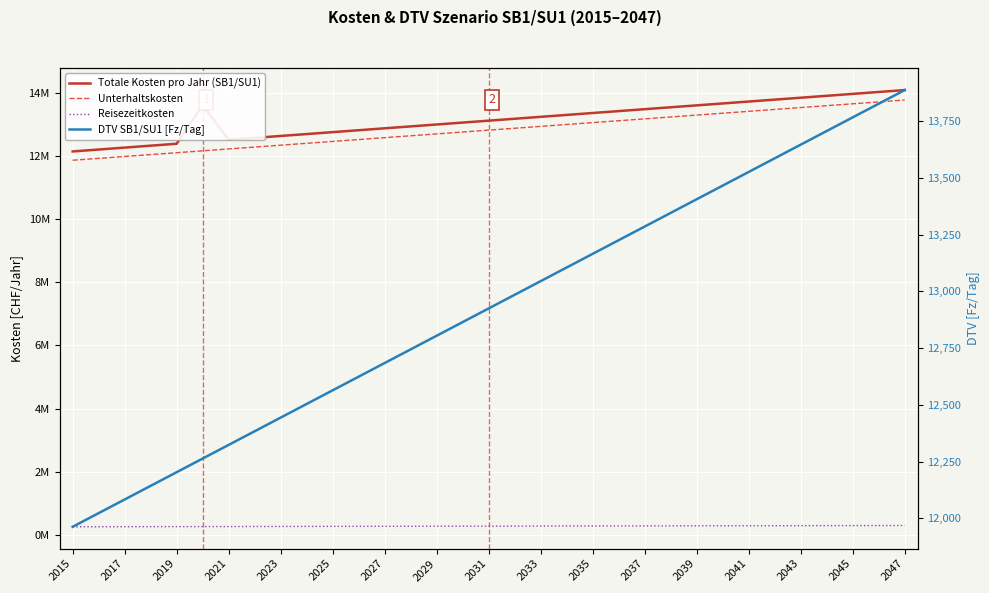

Is this an area chart (filled region under the line)?

No